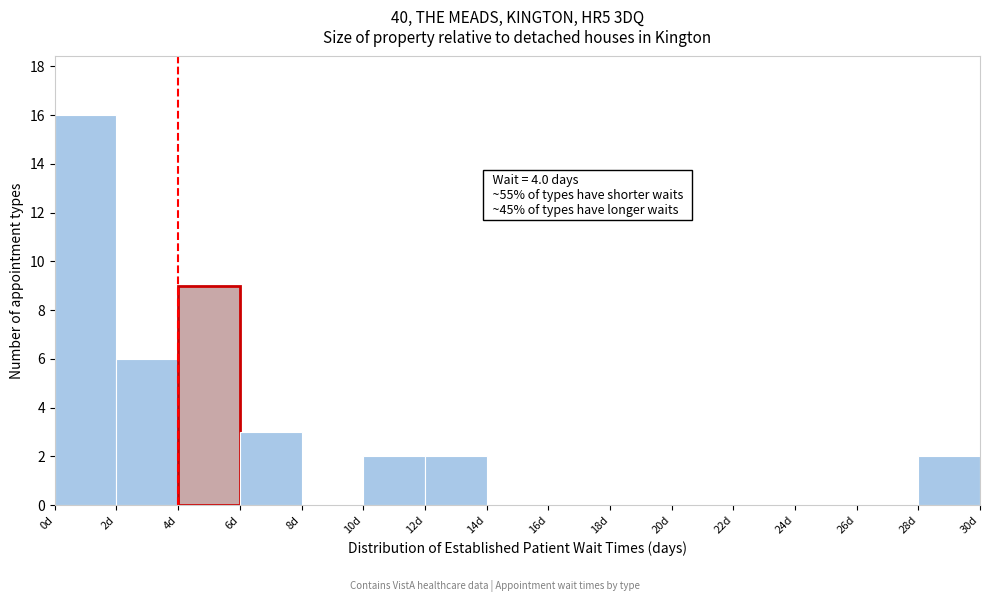

Over which range of the x-axis is the bar tallest?

0 to 2